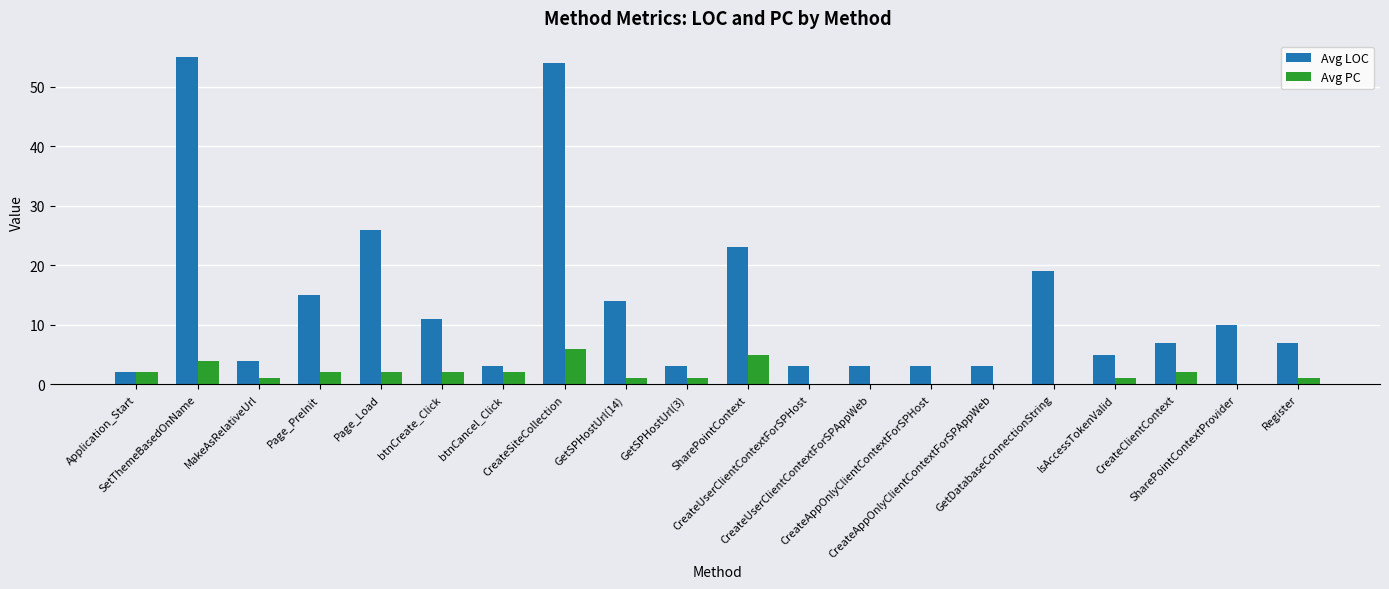

The Avg LOC series shows 7 at Register. True or false?

True